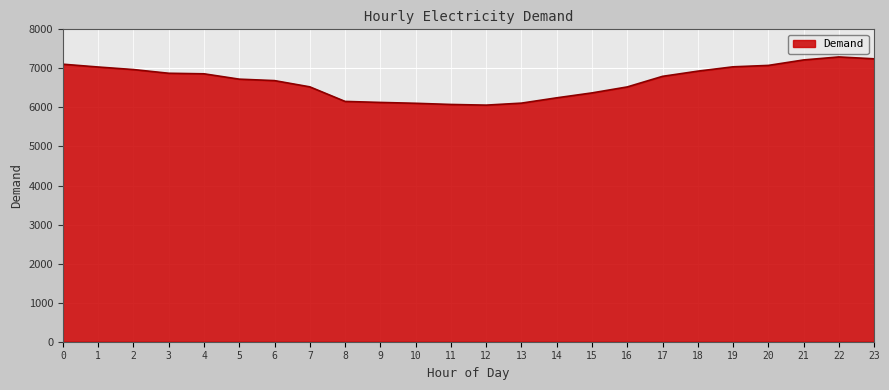

What is the greatest value displayed?

7293